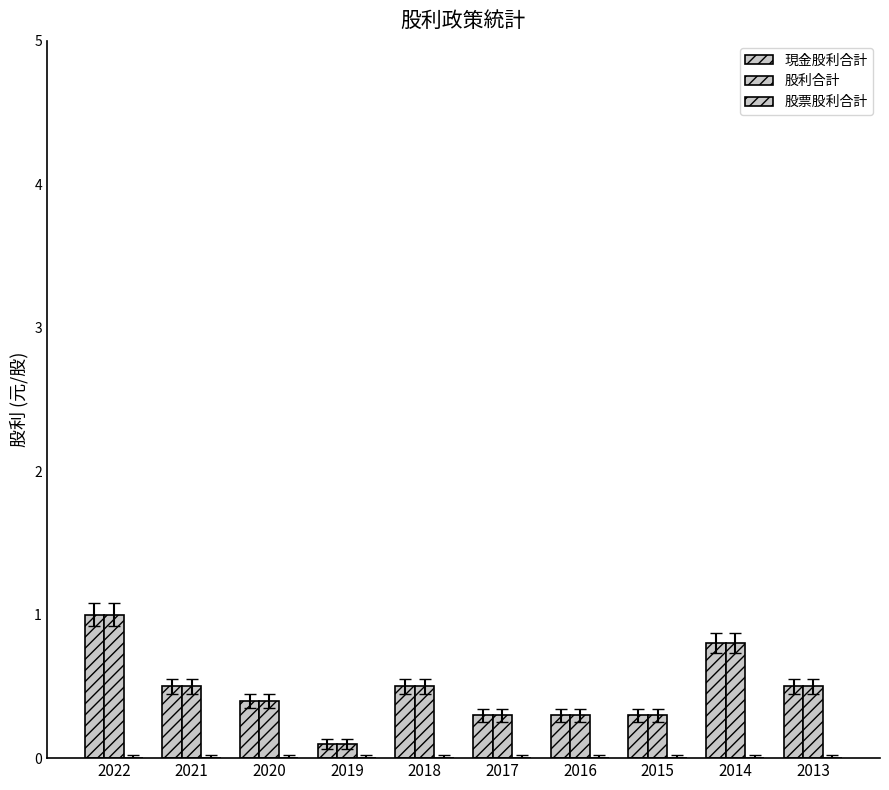

At 2016, list the series in order from largest to smallest.

現金股利合計, 股利合計, 股票股利合計